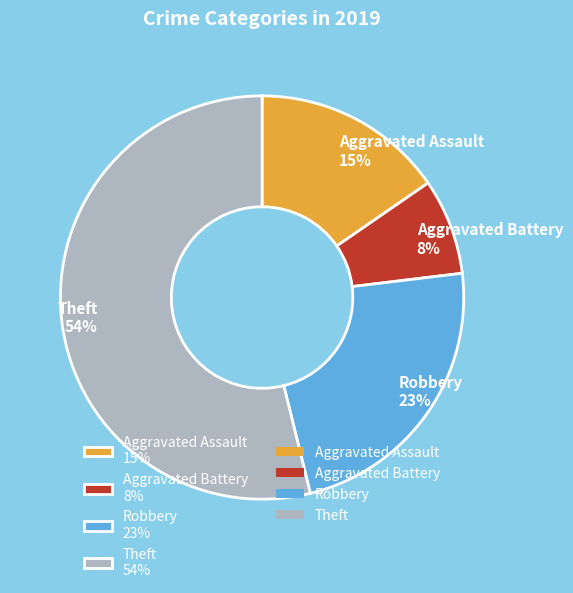

Is the sum of Aggravated Battery 8% and Theft 54% greater than half?

Yes